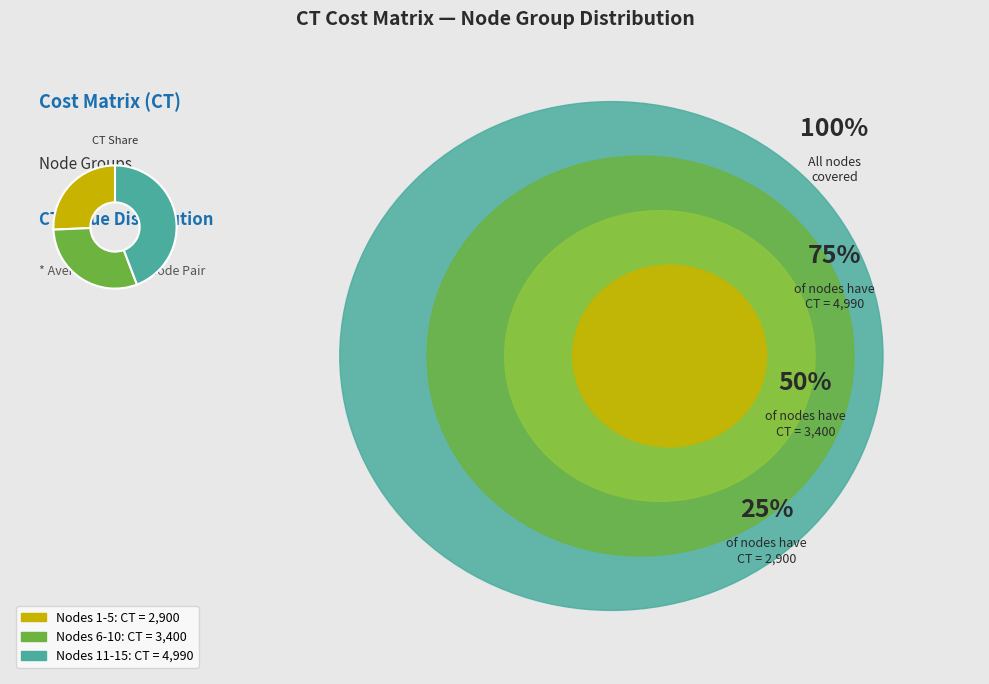

Does any single category account for the majority?

No